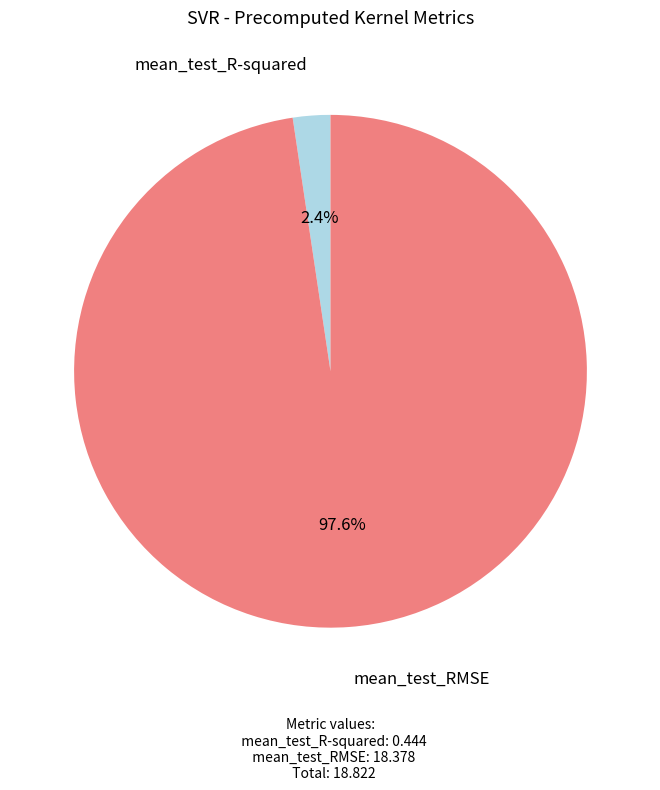

Rank the categories by value from highest to lowest.

mean_test_RMSE, mean_test_R-squared